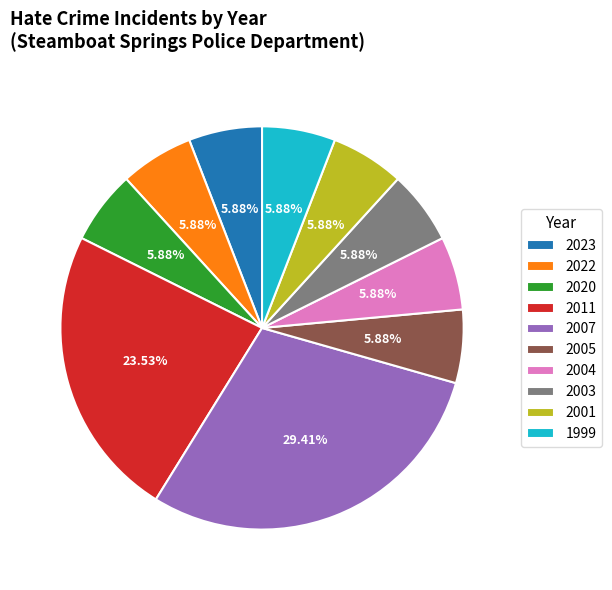

What percentage is the 2020 slice, to the nearest percent?

6%